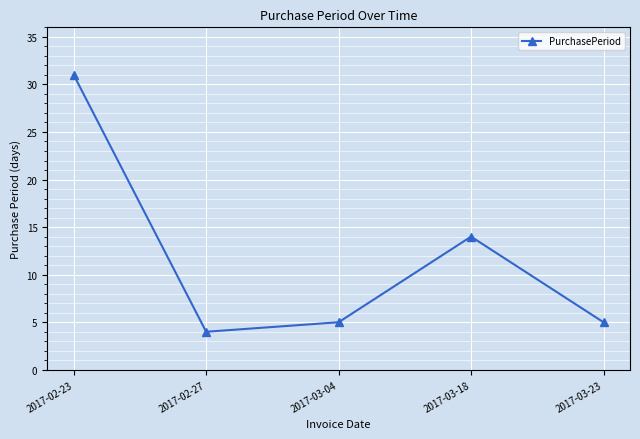

How many lines are shown in the chart?

1